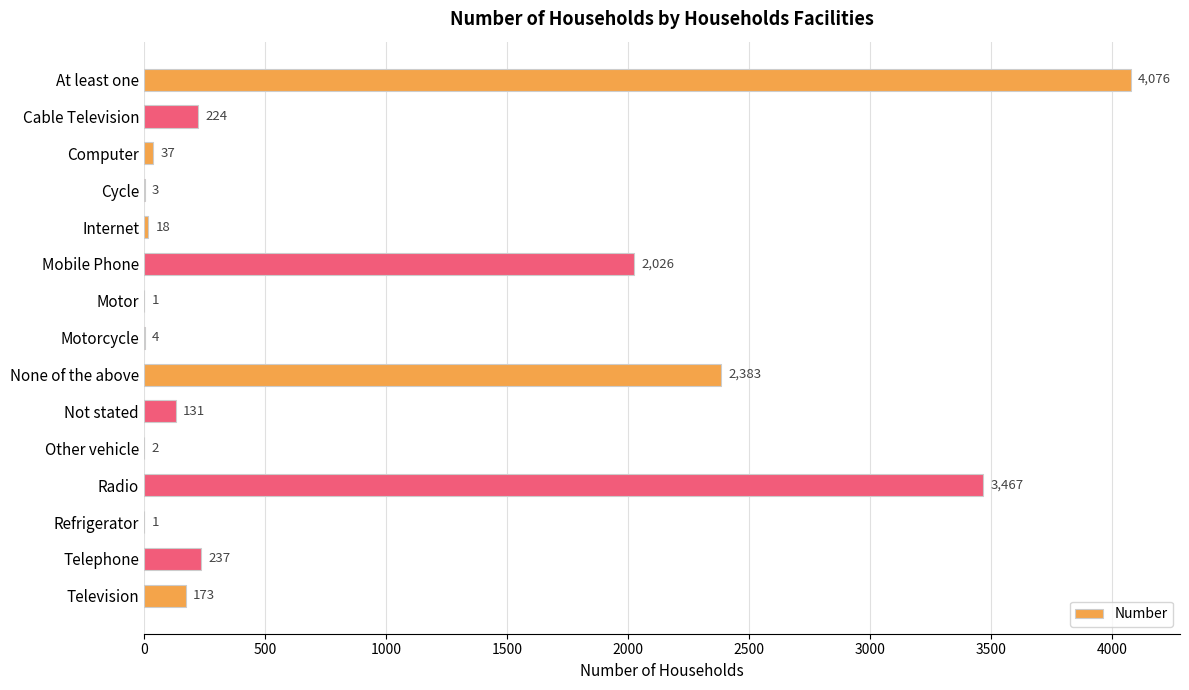

Reading top to bottom, list all the values displayed in this chart.

At least one=4076	Cable Television=224	Computer=37	Cycle=3	Internet=18	Mobile Phone=2026	Motor=1	Motorcycle=4	None of the above=2383	Not stated=131	Other vehicle=2	Radio=3467	Refrigerator=1	Telephone=237	Television=173